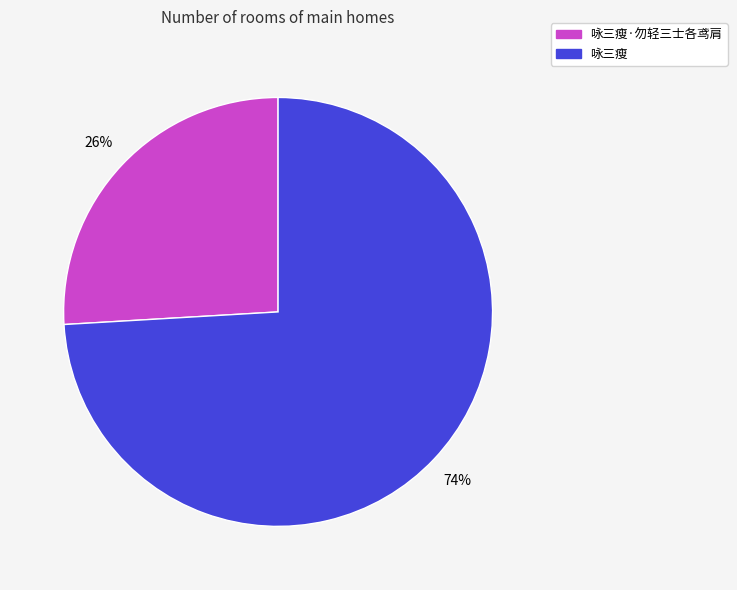

What percentage is the 咏三瘦 slice, to the nearest percent?

74%